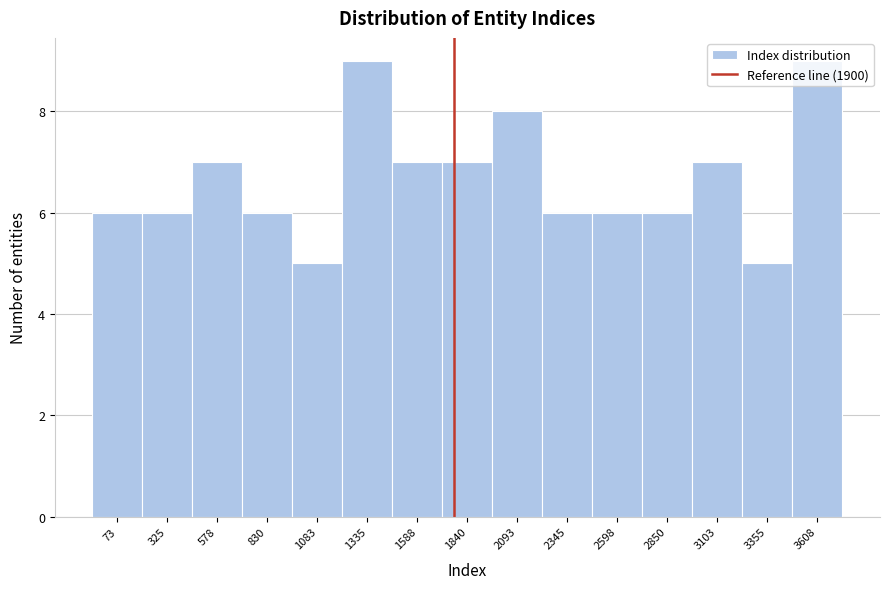

What is the minimum value shown in the chart?

5